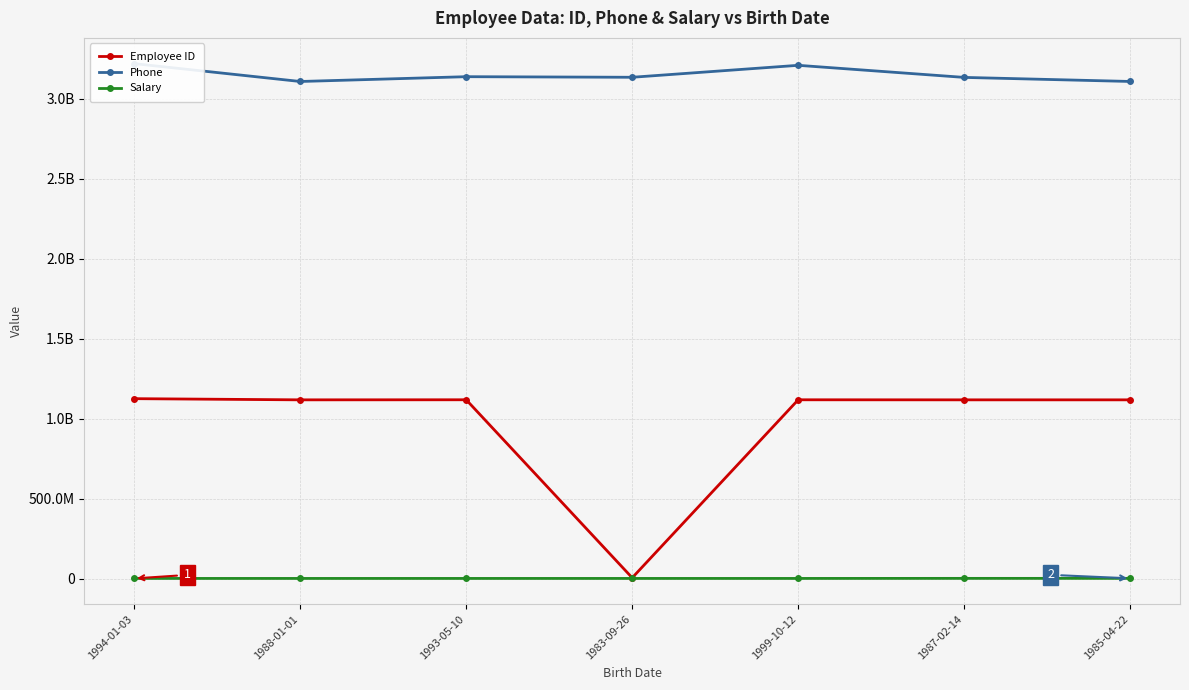

What are all the series names shown in the legend?

Employee ID, Phone, Salary